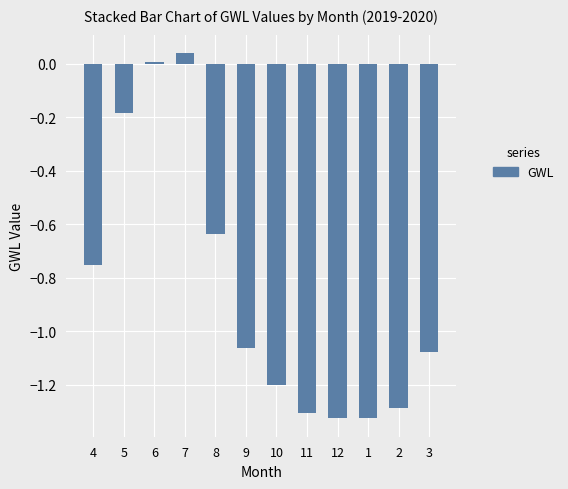

Which has a higher value, 4 or 5?

5